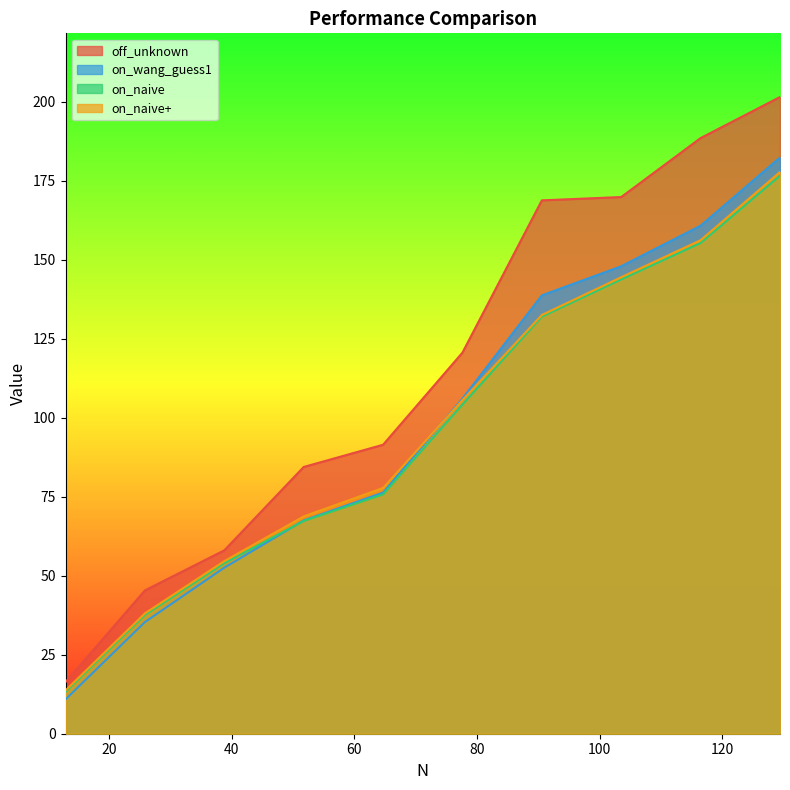

What are all the series names shown in the legend?

off_unknown, on_wang_guess1, on_naive, on_naive+